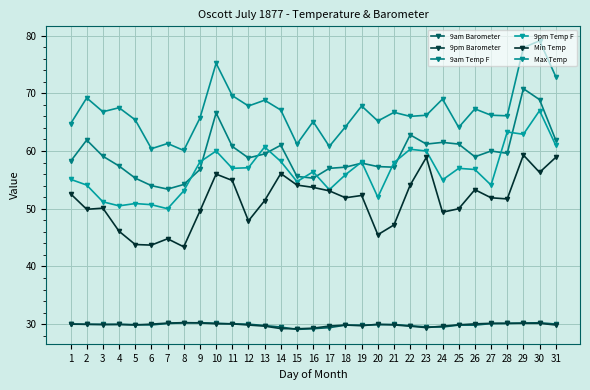

What is the difference between the second highest and second lowest values in the 9am Temp F series?

14.9